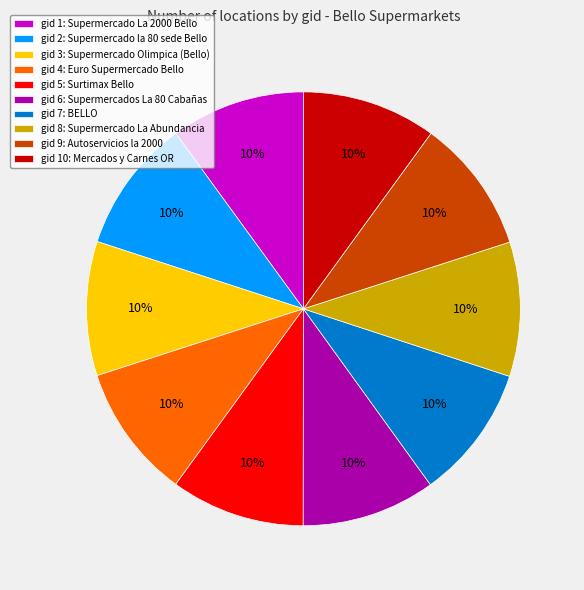

To the nearest percent, what percentage of the pie is gid 8: Supermercado La Abundancia?

10%